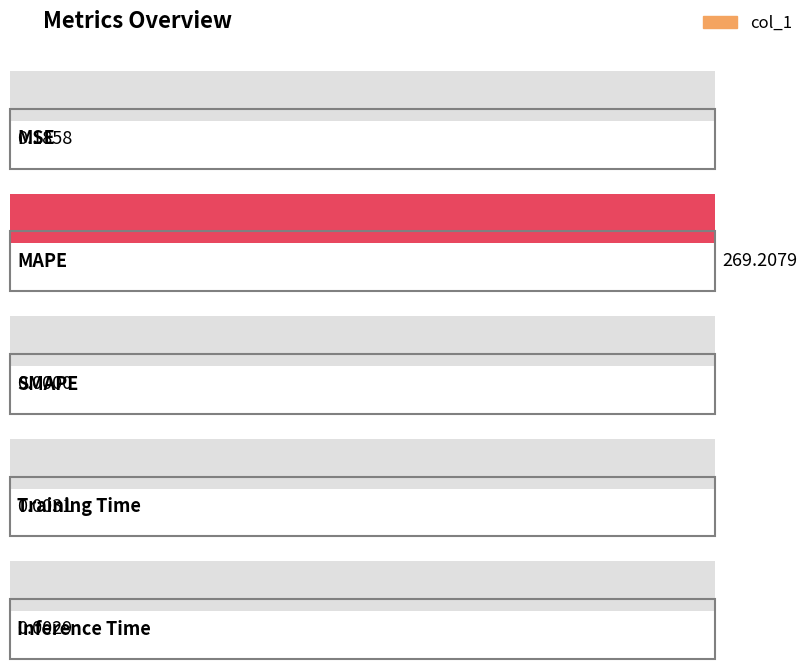

Where is the data nearest to the value 134?

MSE